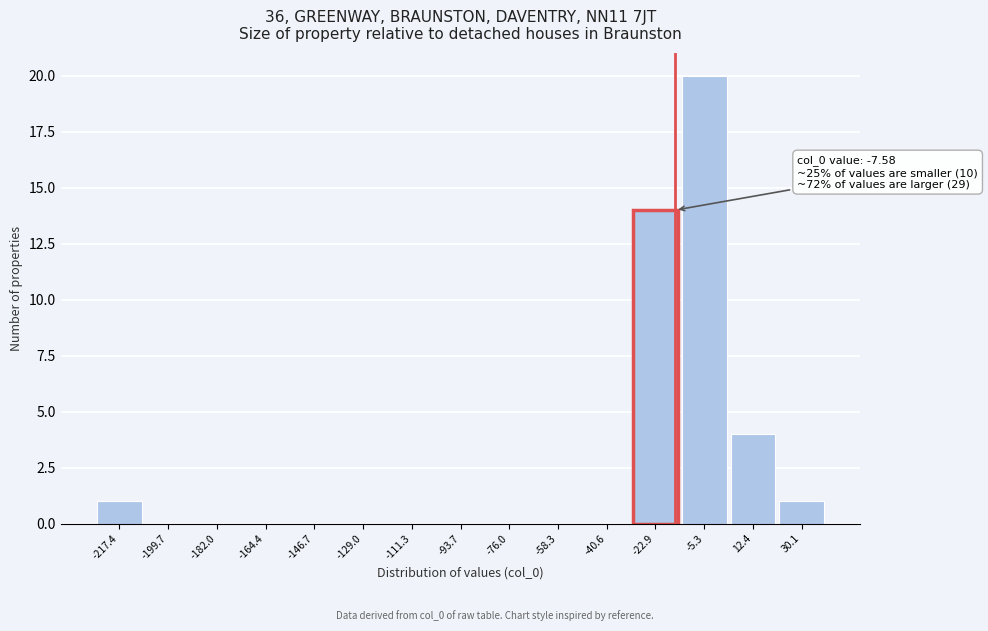

Reading right to left, extract all data points from this chart.

30.1=1	12.4=4	-5.3=20	-22.9=14	-40.6=0	-58.3=0	-76.0=0	-93.7=0	-111.3=0	-129.0=0	-146.7=0	-164.4=0	-182.0=0	-199.7=0	-217.4=1